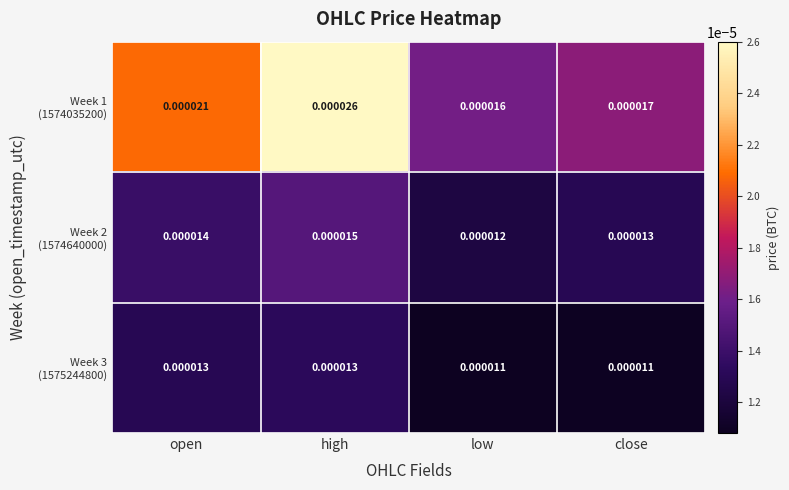

At which category is the sum across all series the highest?

high